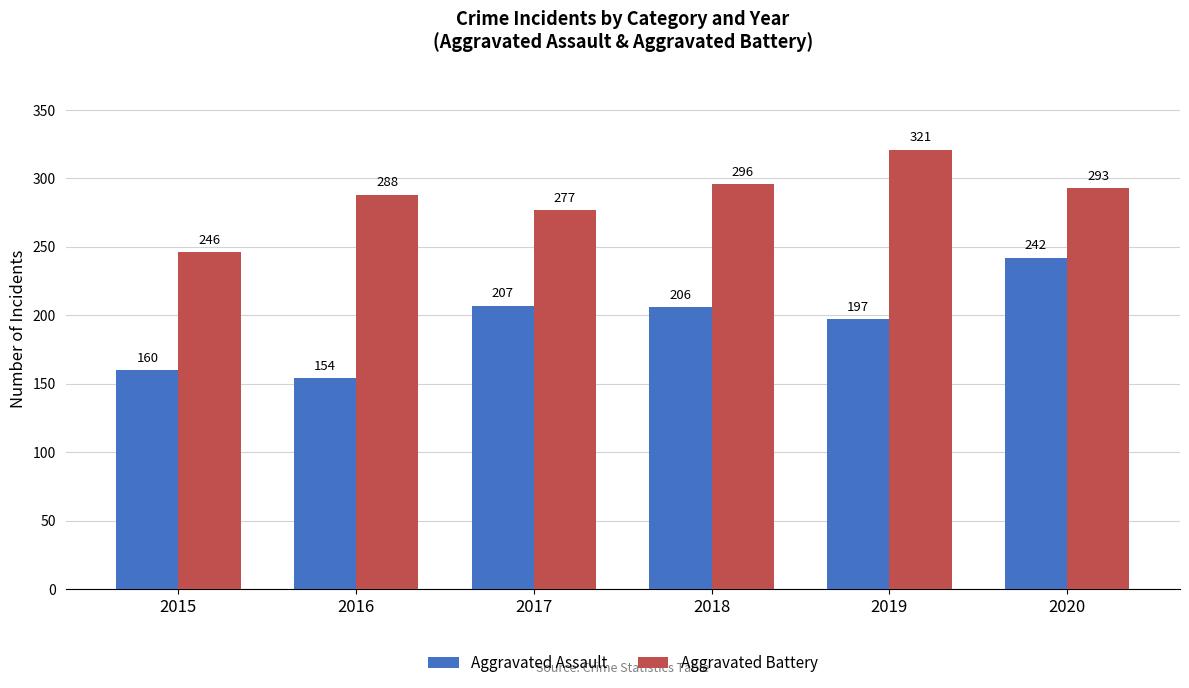

Between 2016 and 2020, which series saw the biggest shift?

Aggravated Assault